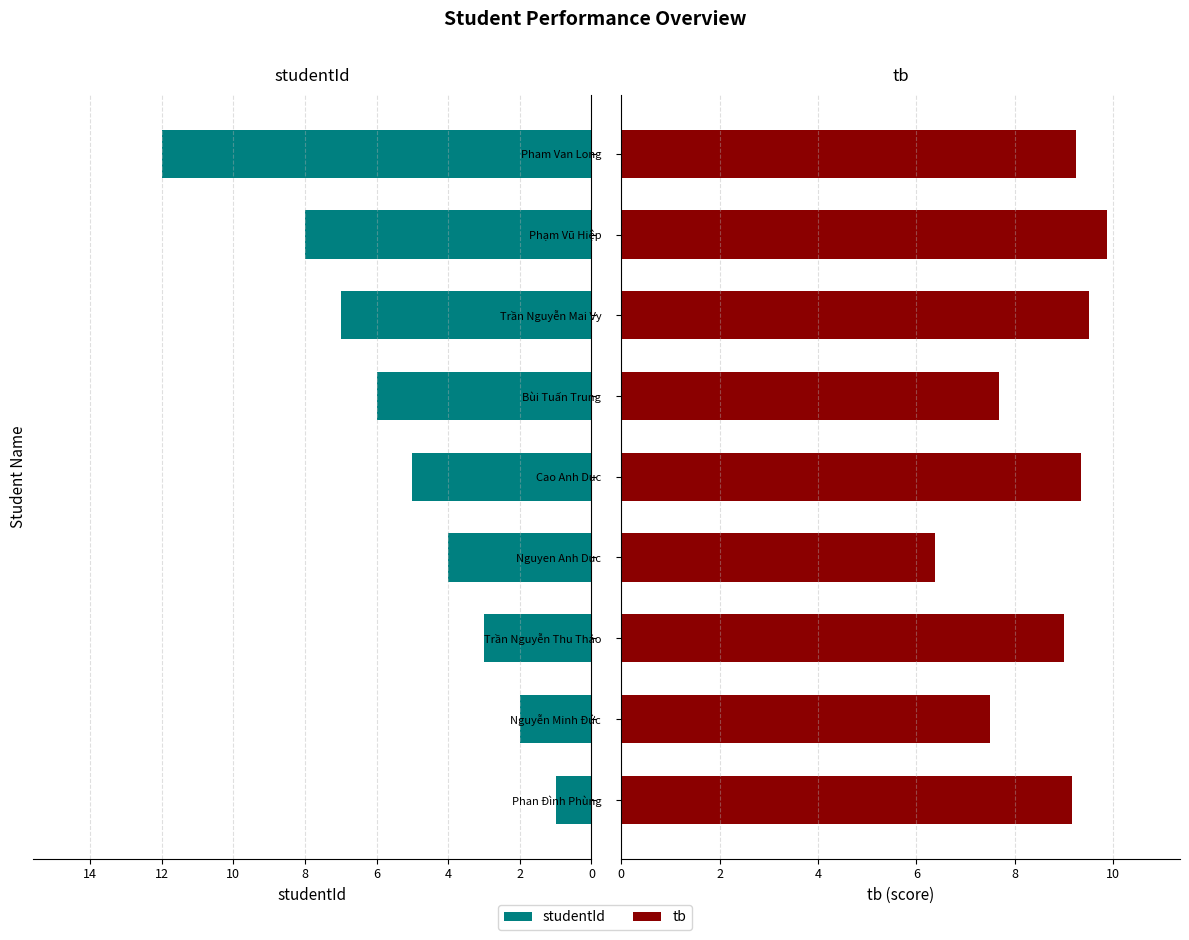

What are all the series names shown in the legend?

studentId, tb